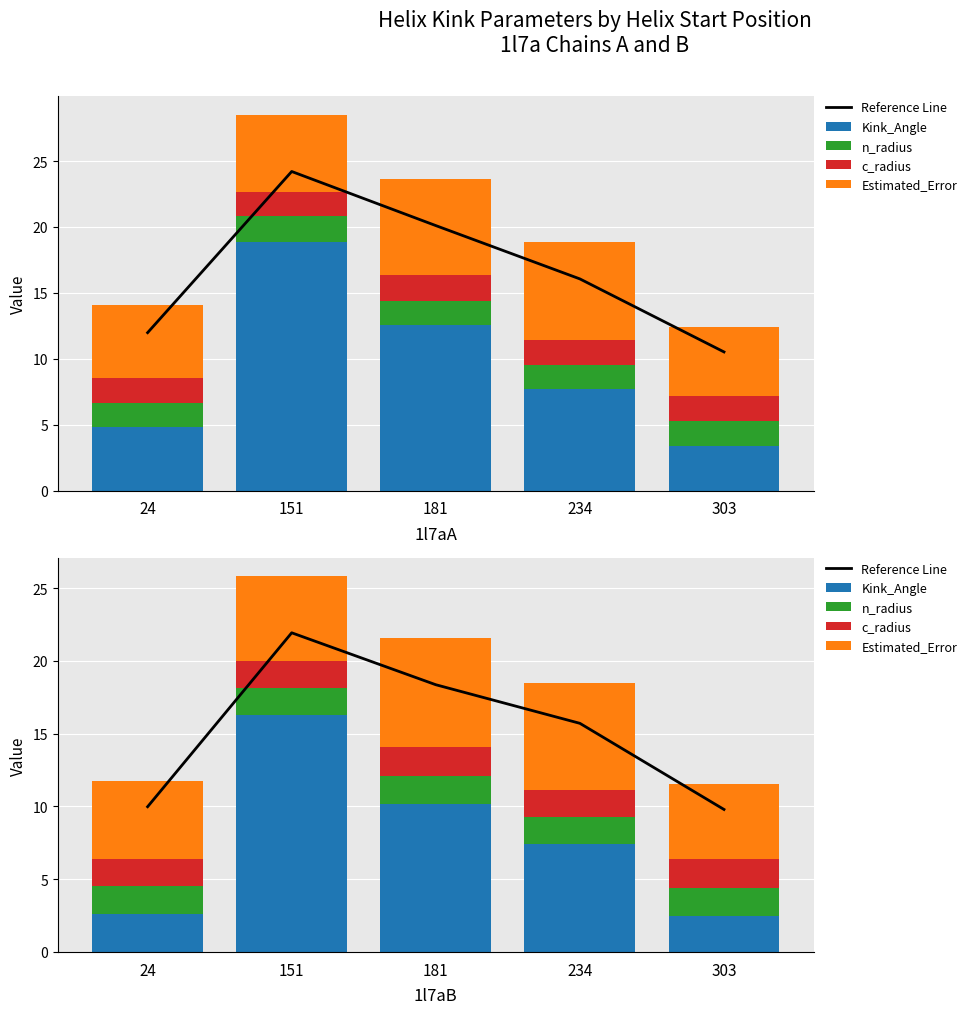

At which label is Reference Line closest to 15?

234